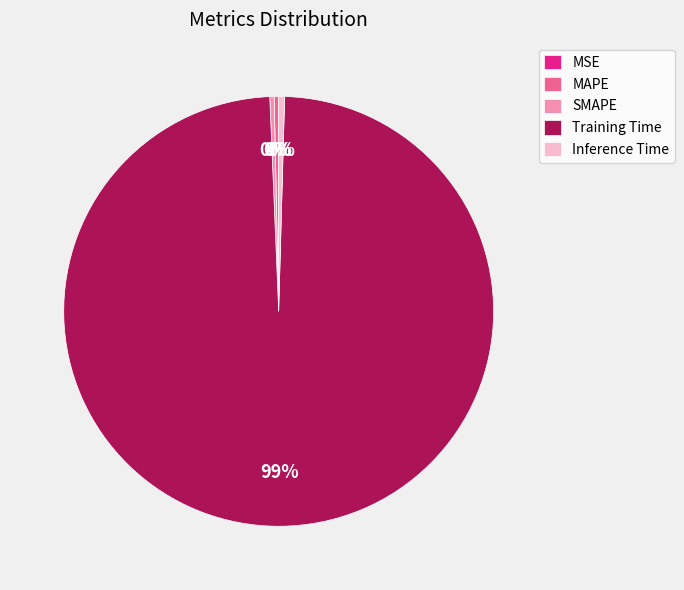

Do SMAPE and Inference Time together represent more than half of the pie?

No